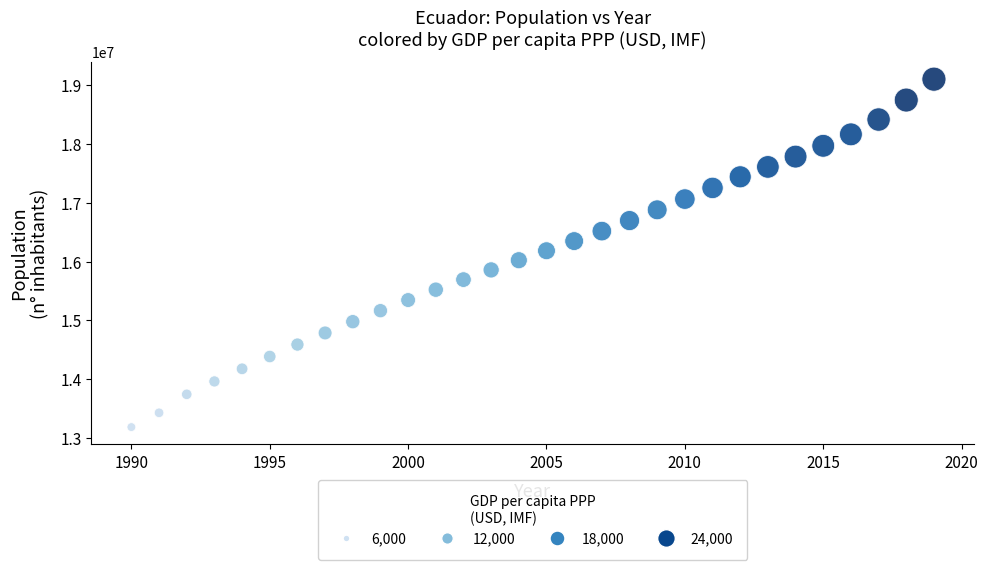

What is the range of X values (max minus min)?

29